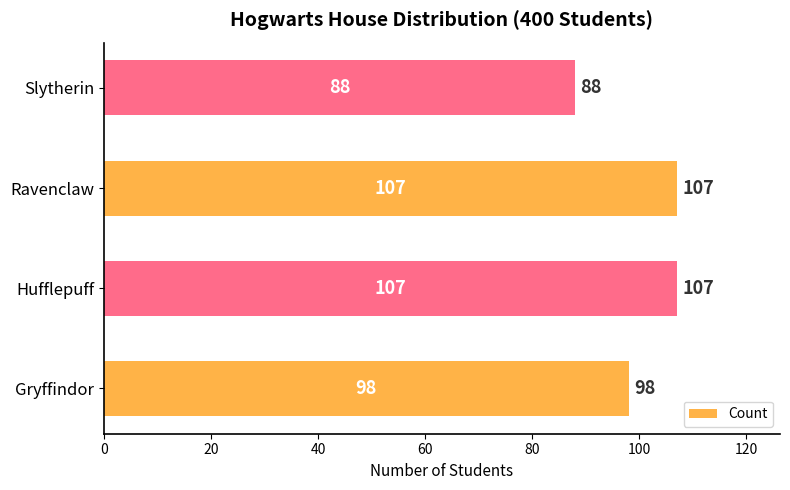

Approximately how many times larger is the value at Hufflepuff compared to Slytherin?

1.2